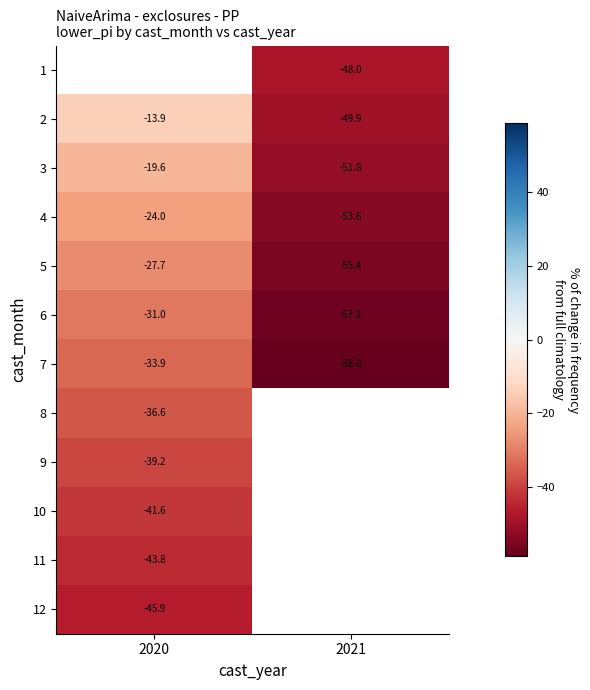

List the labels in order of 5 value, smallest first.

2021, 2020